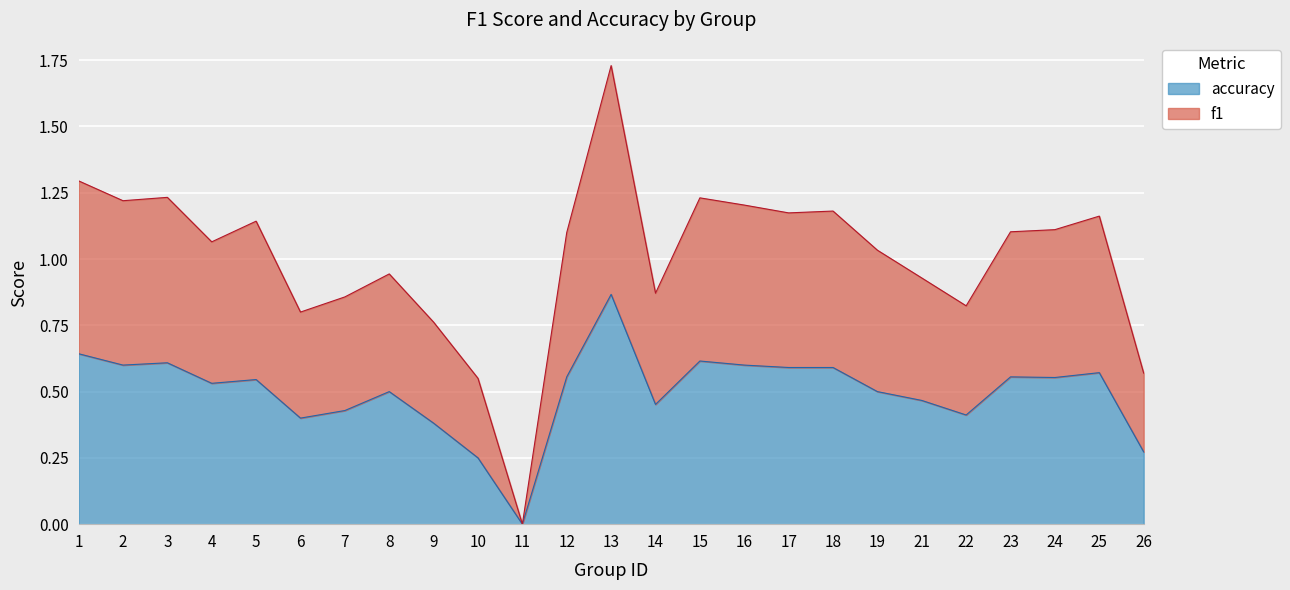

Where is the first local maximum for f1?

3